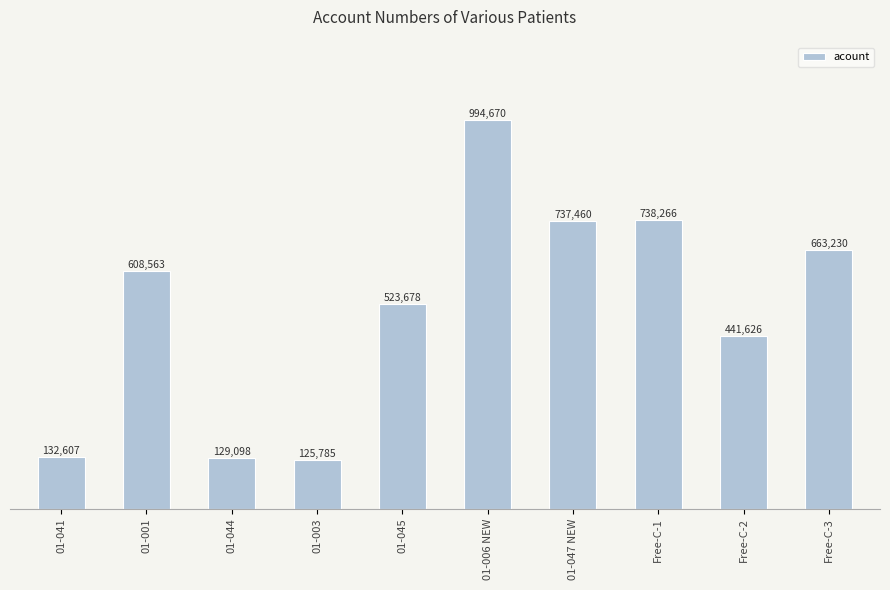

Rank the categories by value from highest to lowest.

01-006 NEW, Free-C-1, 01-047 NEW, Free-C-3, 01-001, 01-045, Free-C-2, 01-041, 01-044, 01-003